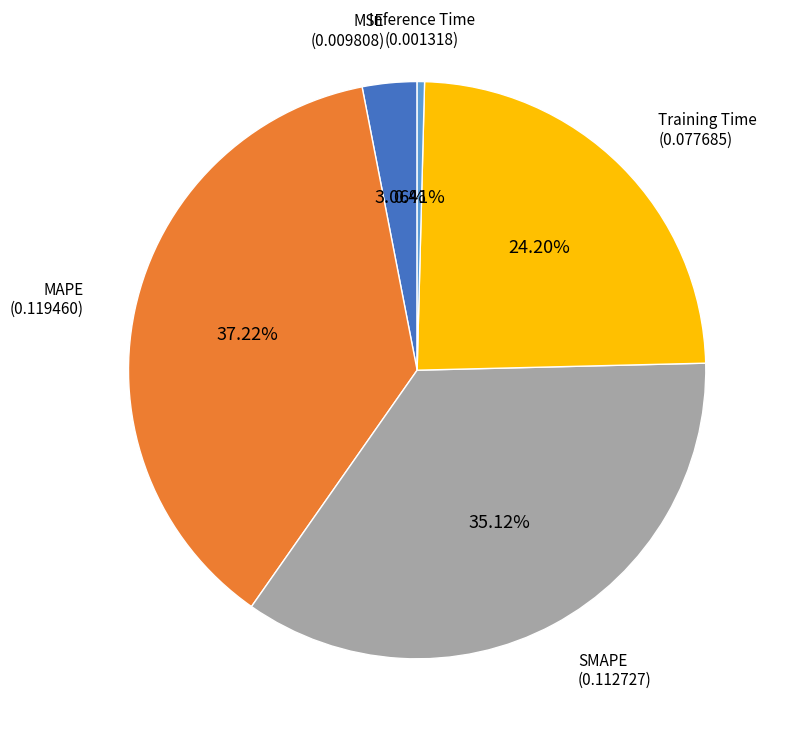

What percentage is the MSE slice, to the nearest percent?

3%